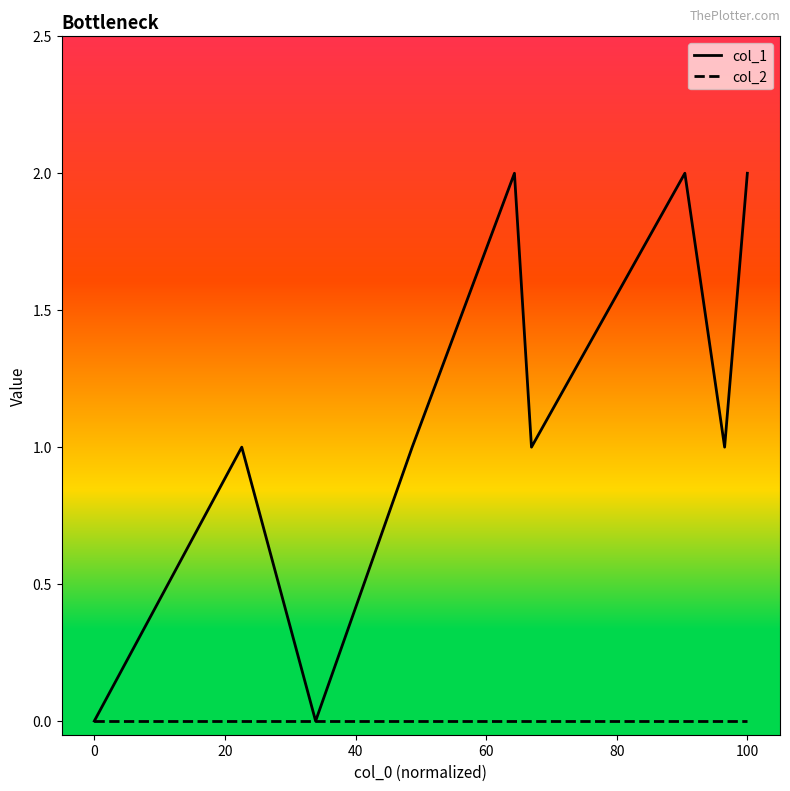

Which series has the largest total across all categories?

col_1